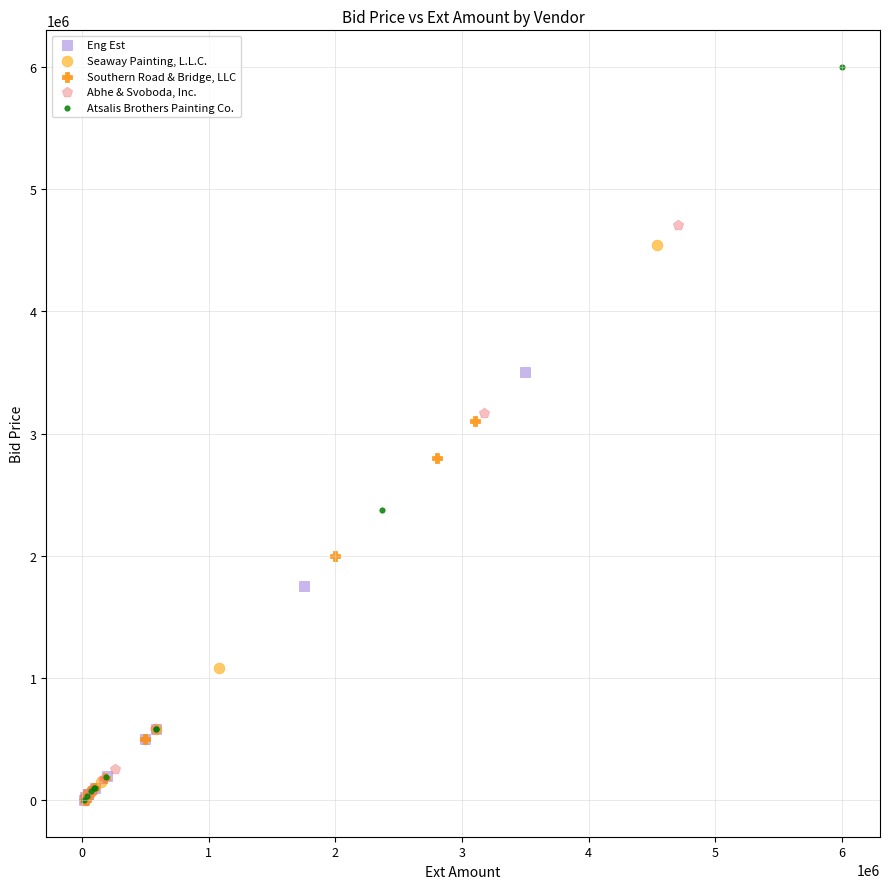

Which series has the largest Y range (max minus min)?

Atsalis Brothers Painting Co.